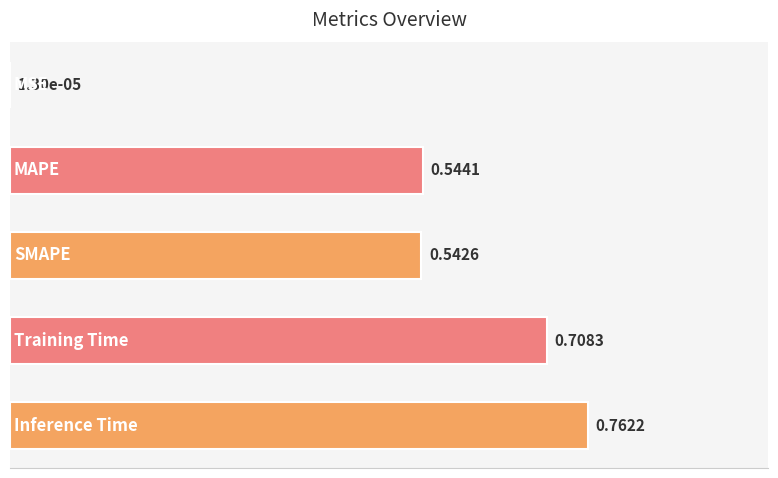

Where is the data nearest to the value 0?

MSE